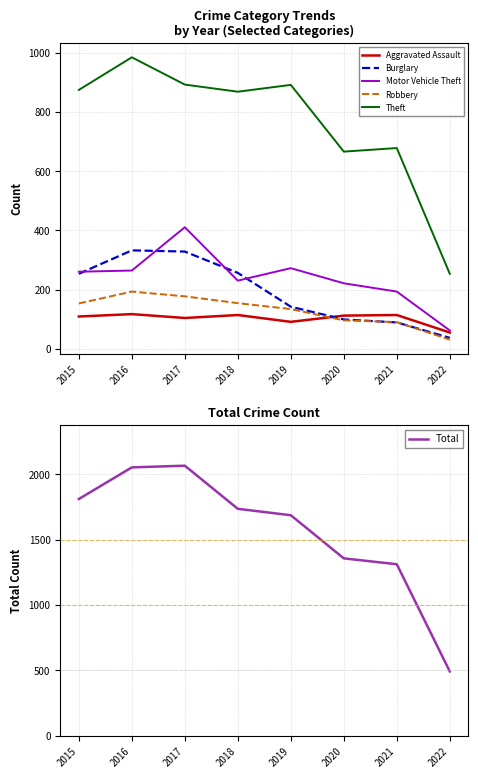

True or false: Total has more than 0 interior local peaks.

True